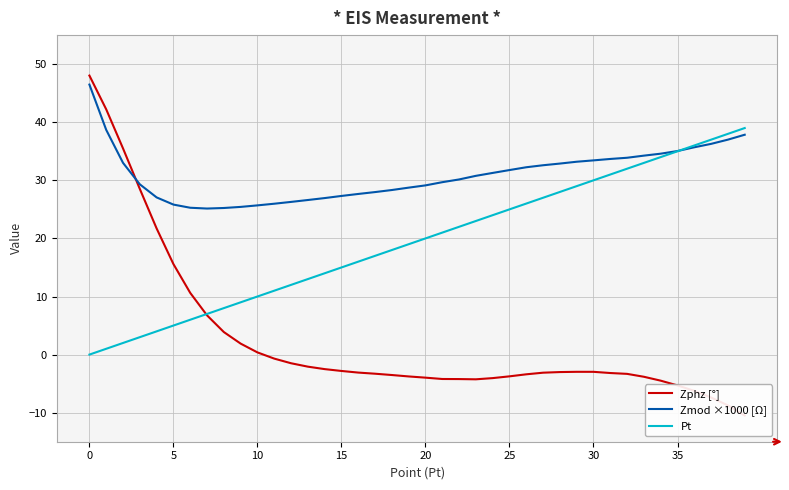

How many lines are shown in the chart?

3